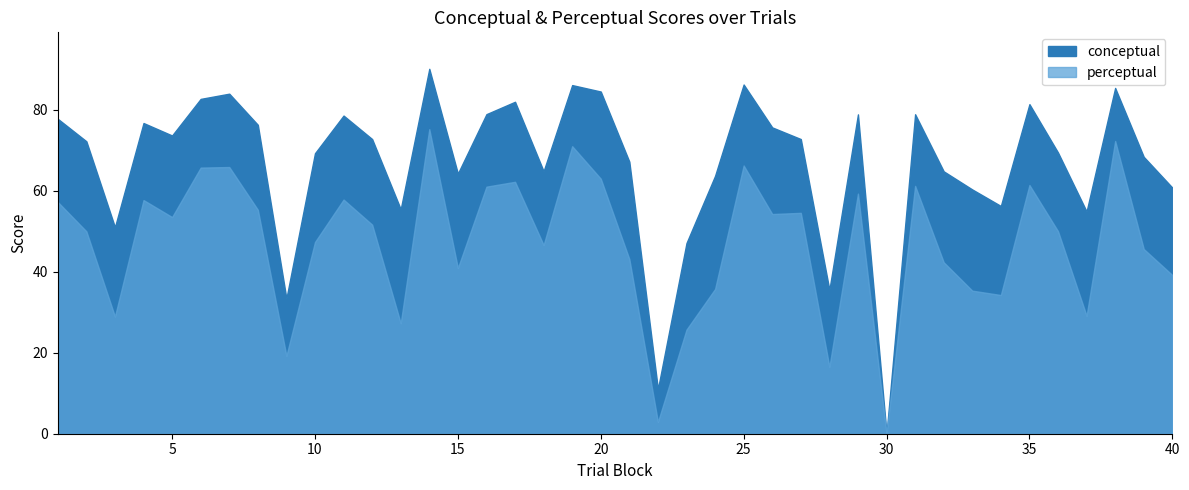

How many lines are shown in the chart?

2